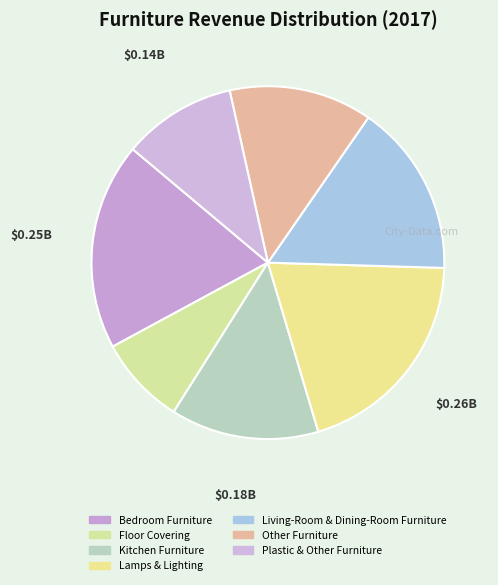

Which has a higher value, Kitchen Furniture or Plastic & Other Furniture?

Kitchen Furniture